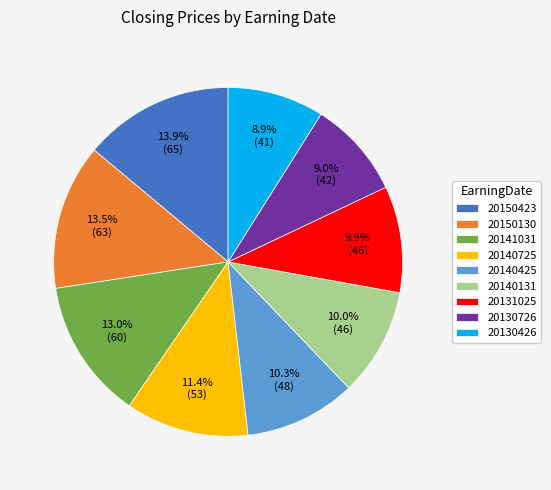

Does any single category account for the majority?

No